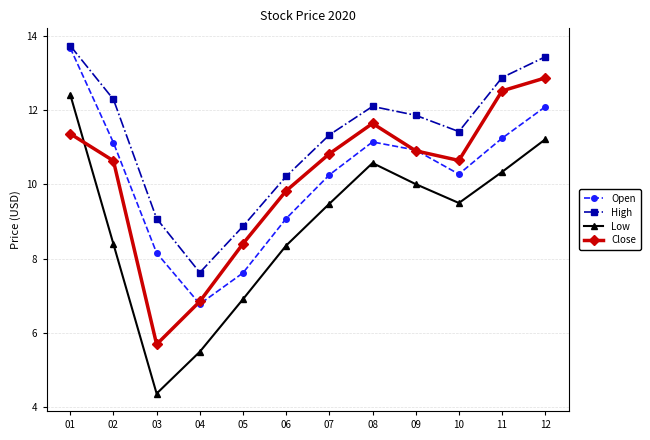

Which category has the lowest value in the High series?

04